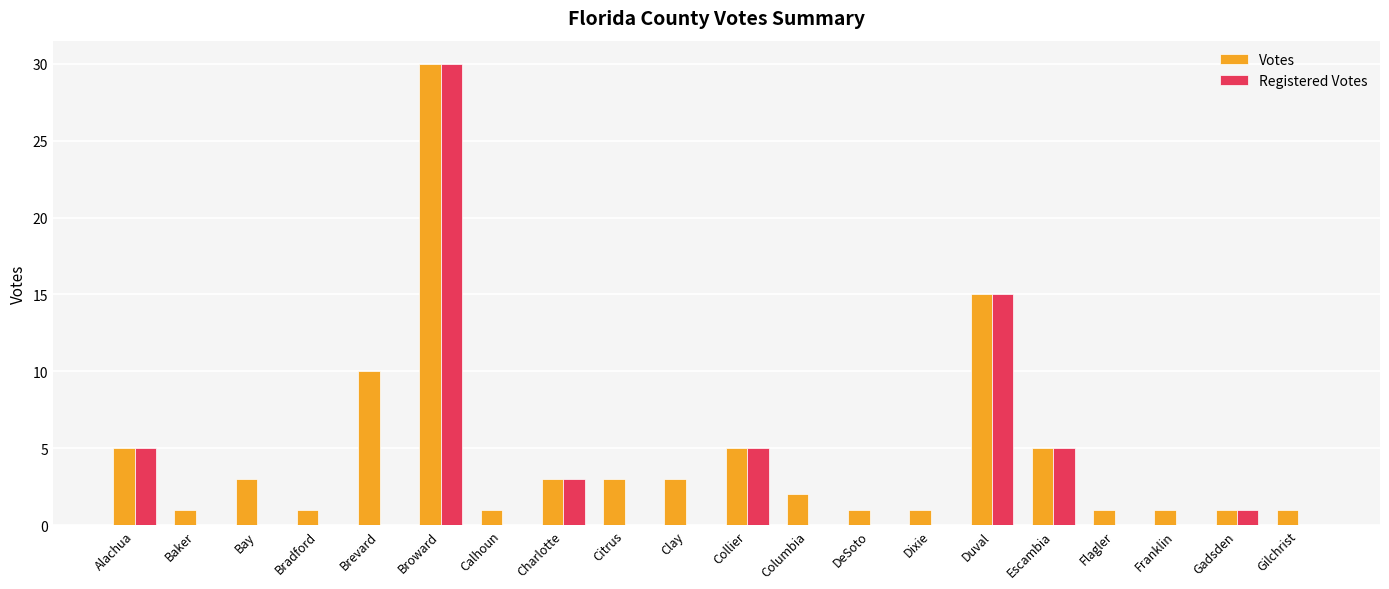

How many categories are shown in the chart?

20